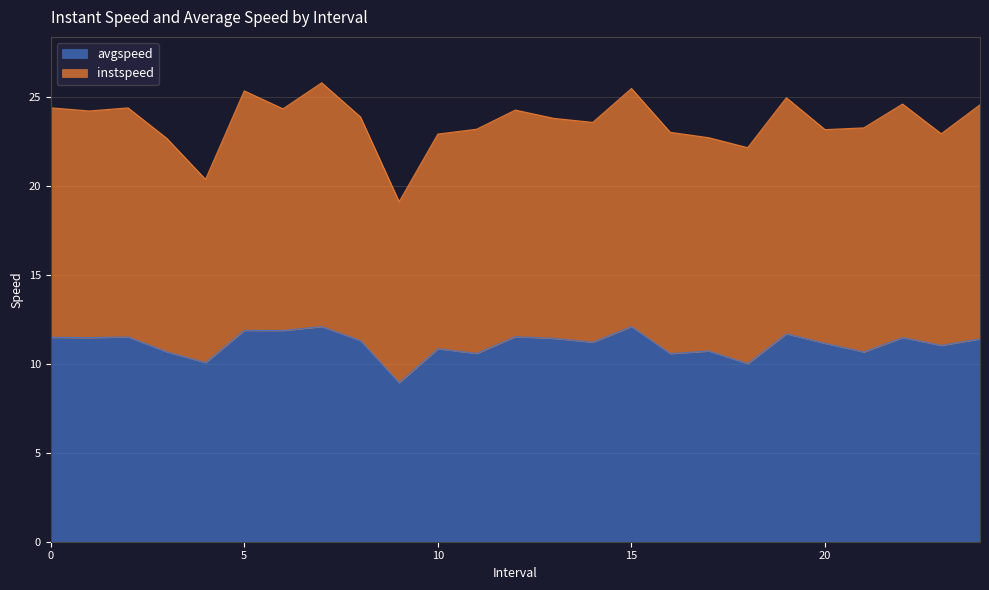

The chart shows a value of 4.3 at 13. True or false?

False